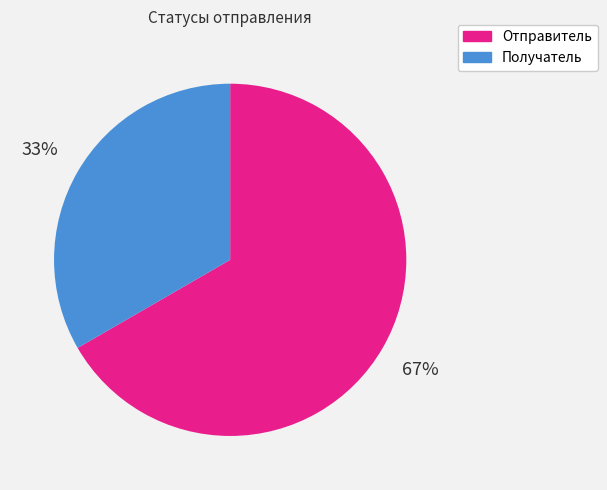

Is there any slice that represents more than half of the pie?

Yes